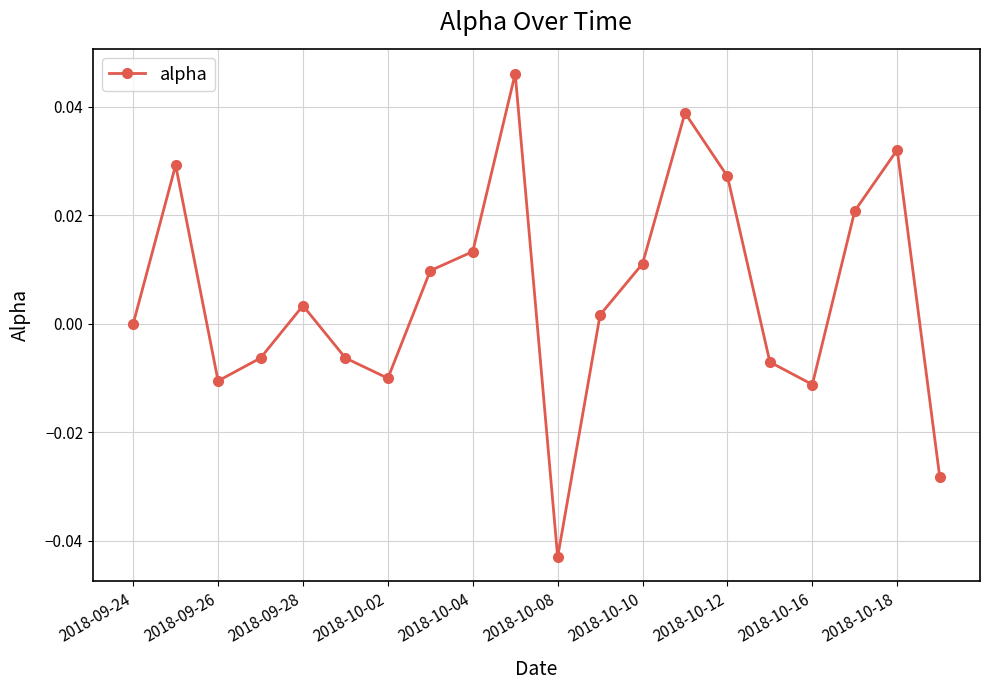

How many interior local valleys (lower than both neighbors) does the data have?

4